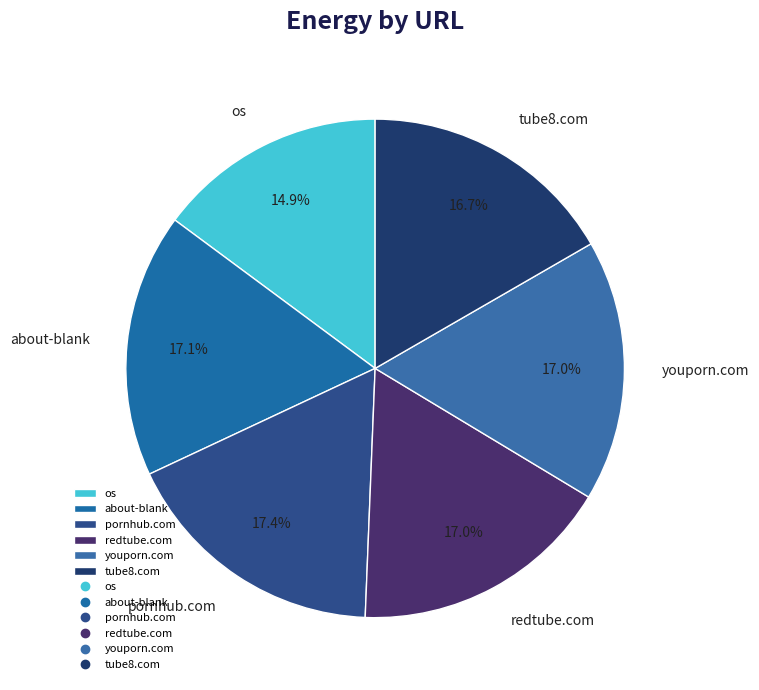

Do about-blank and redtube.com together represent more than half of the pie?

No